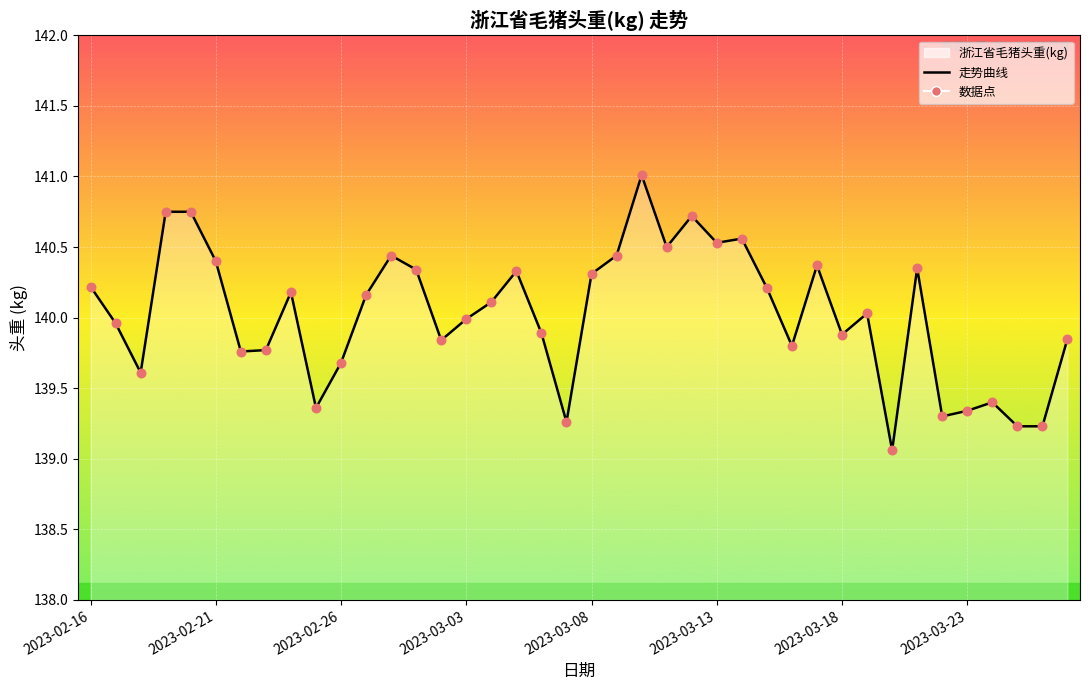

What is the difference between the values at 2023-02-21 and 2023-02-26?

0.7